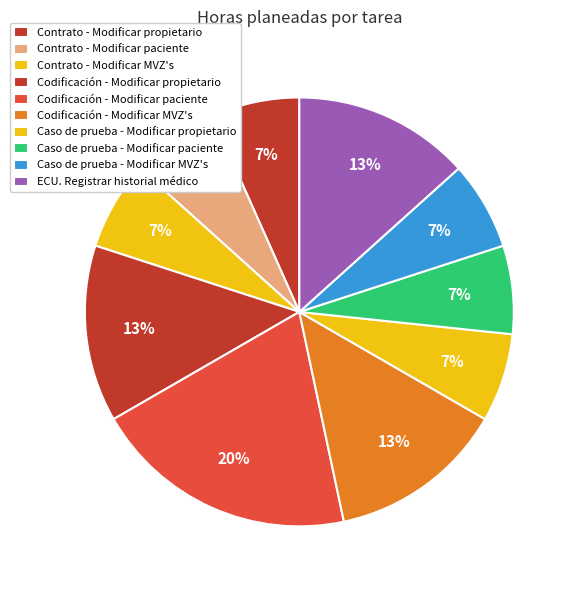

Does any single category account for the majority?

No